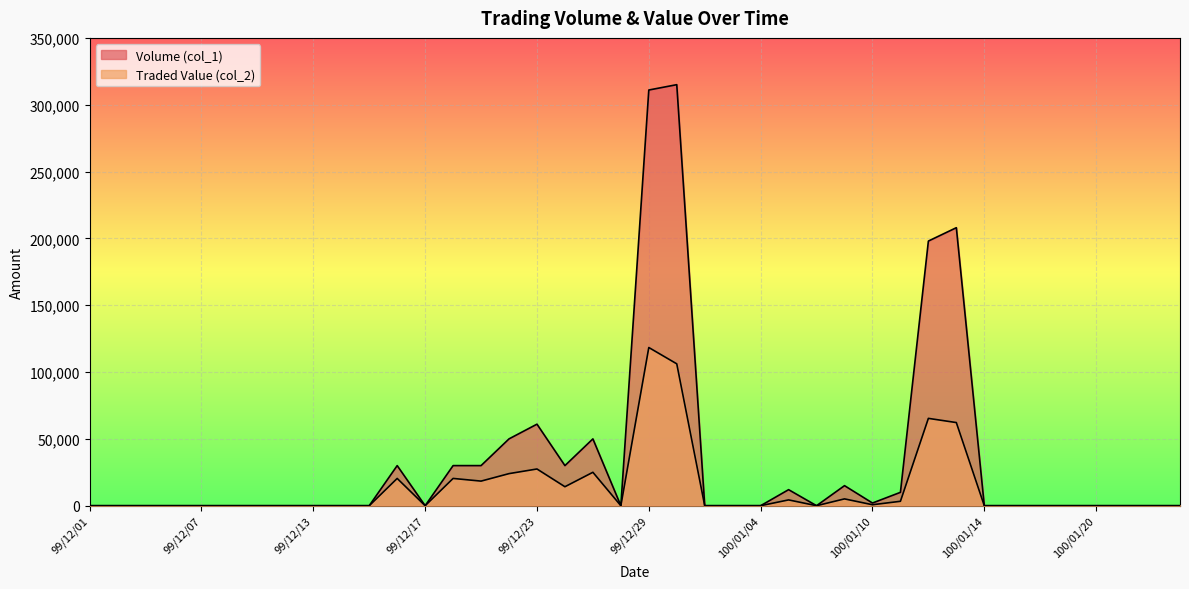

How many lines are shown in the chart?

2